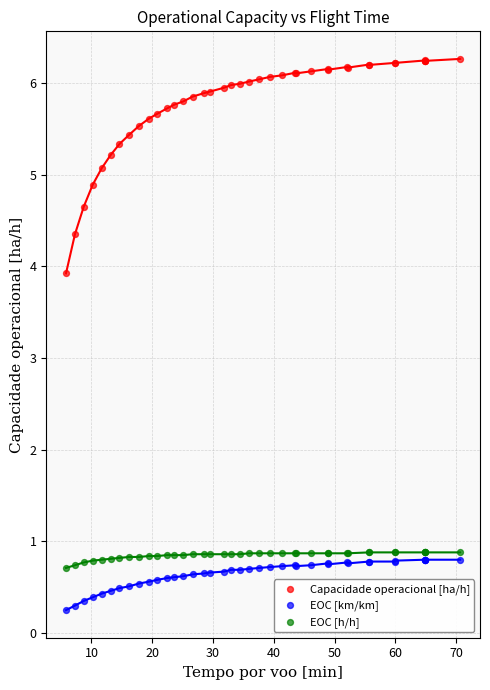

Which series has the widest spread of Y values?

Capacidade operacional [ha/h]